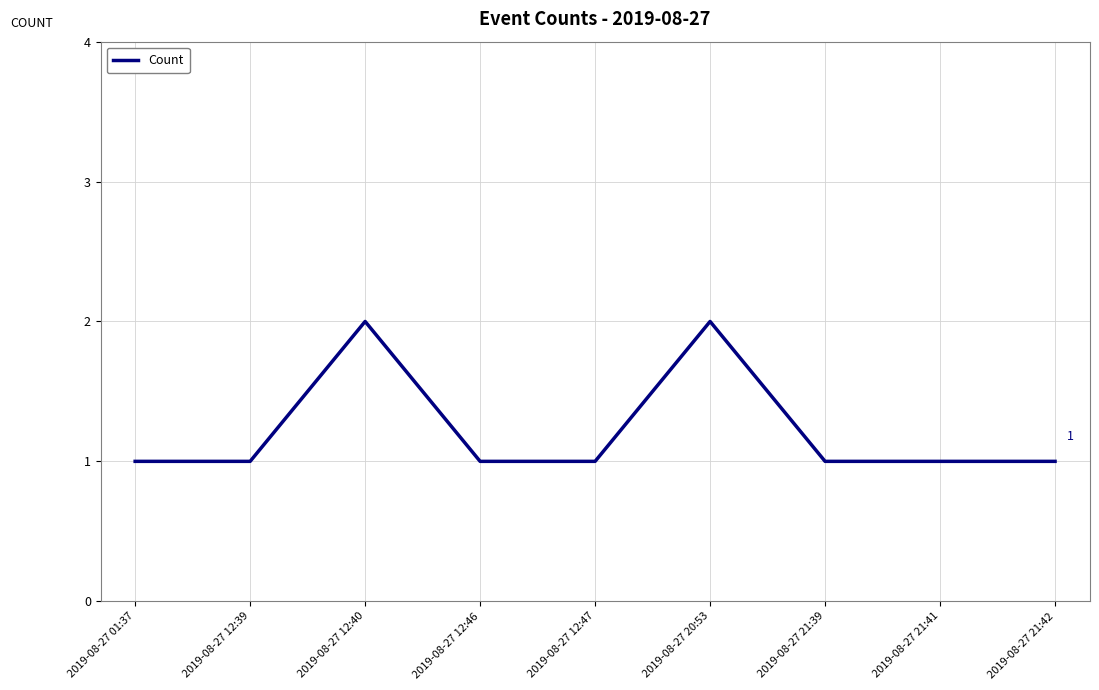

What position from the right is 2019-08-27 12:40?

7